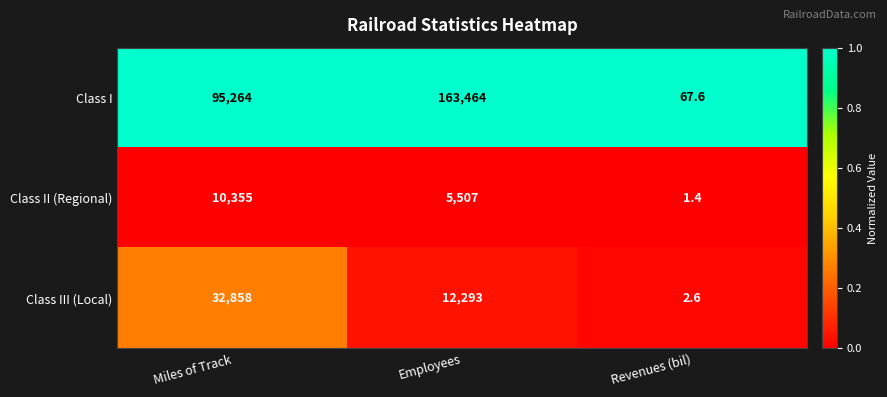

Reading right to left, what are all the values shown in this chart?

Class I: Revenues (bil)=67.6	Employees=163464.0	Miles of Track=95264.0
Class II (Regional): Revenues (bil)=1.4	Employees=5507.0	Miles of Track=10355.0
Class III (Local): Revenues (bil)=2.6	Employees=12293.0	Miles of Track=32858.0